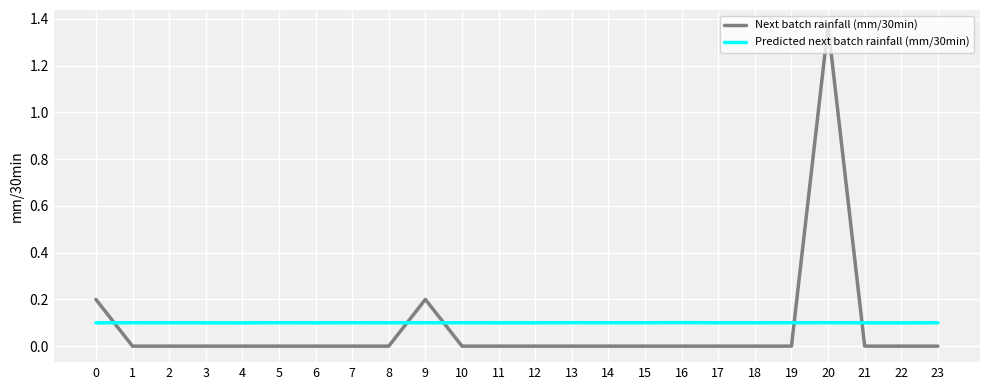

List the series in order of their peak value, highest first.

Next batch rainfall (mm/30min), Predicted next batch rainfall (mm/30min)